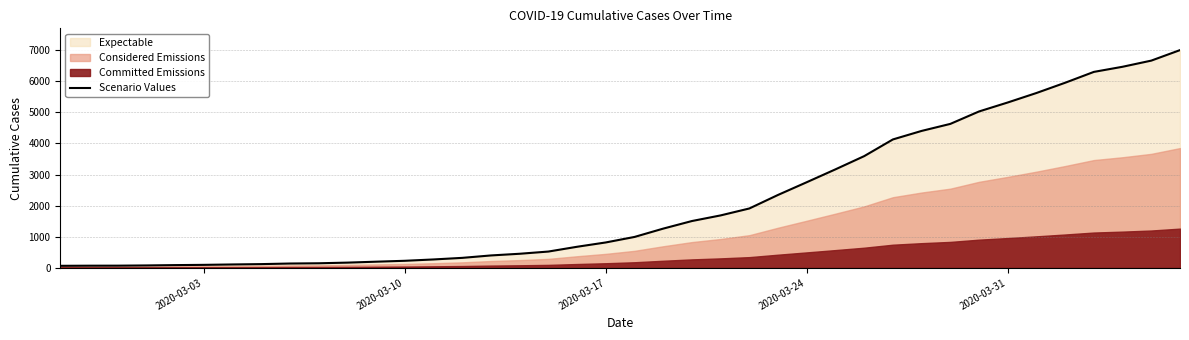

What is the highest value of the Scenario Values series?

7004